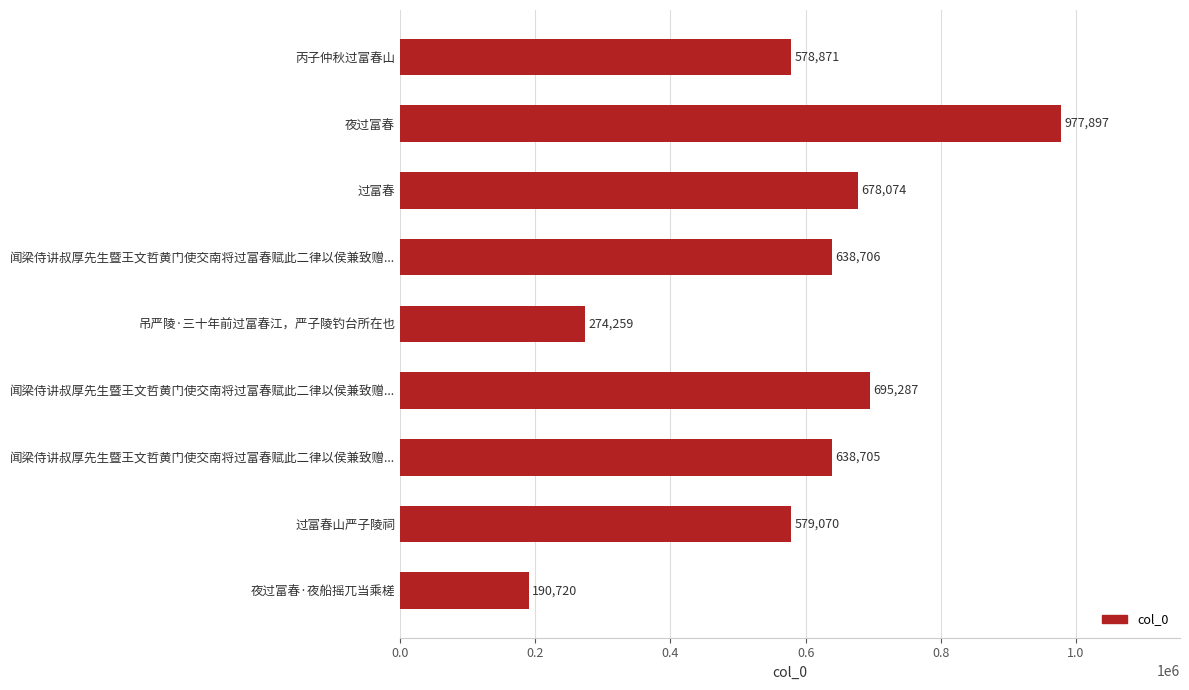

Where is the data nearest to the value 584308?

过富春山严子陵祠